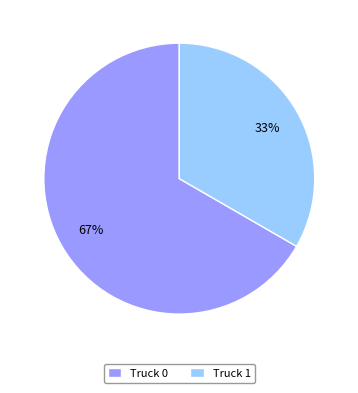

Approximately how many times larger is the value at Truck 1 compared to Truck 0?

0.5